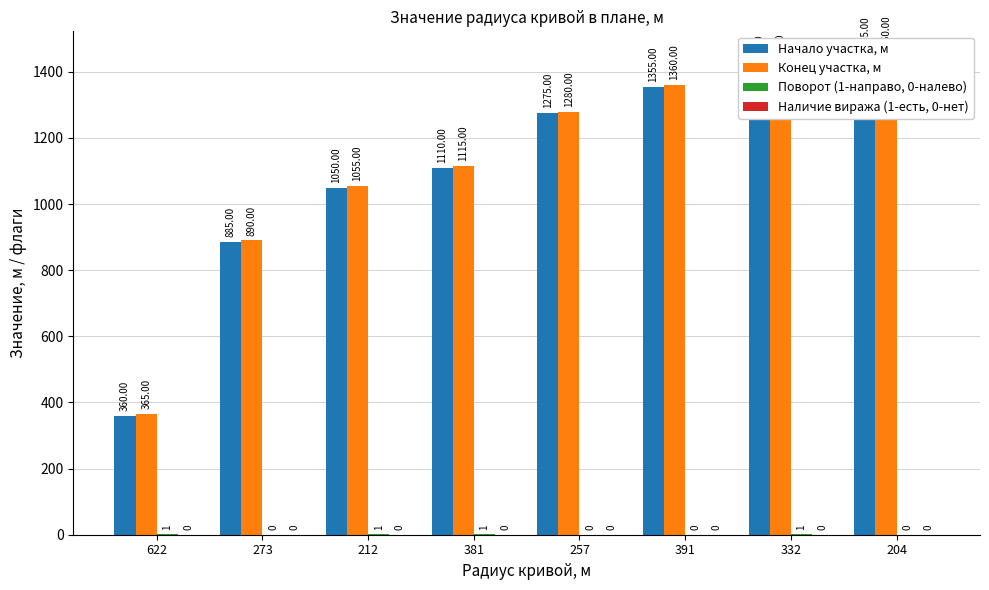

How many bars are there in total?

32